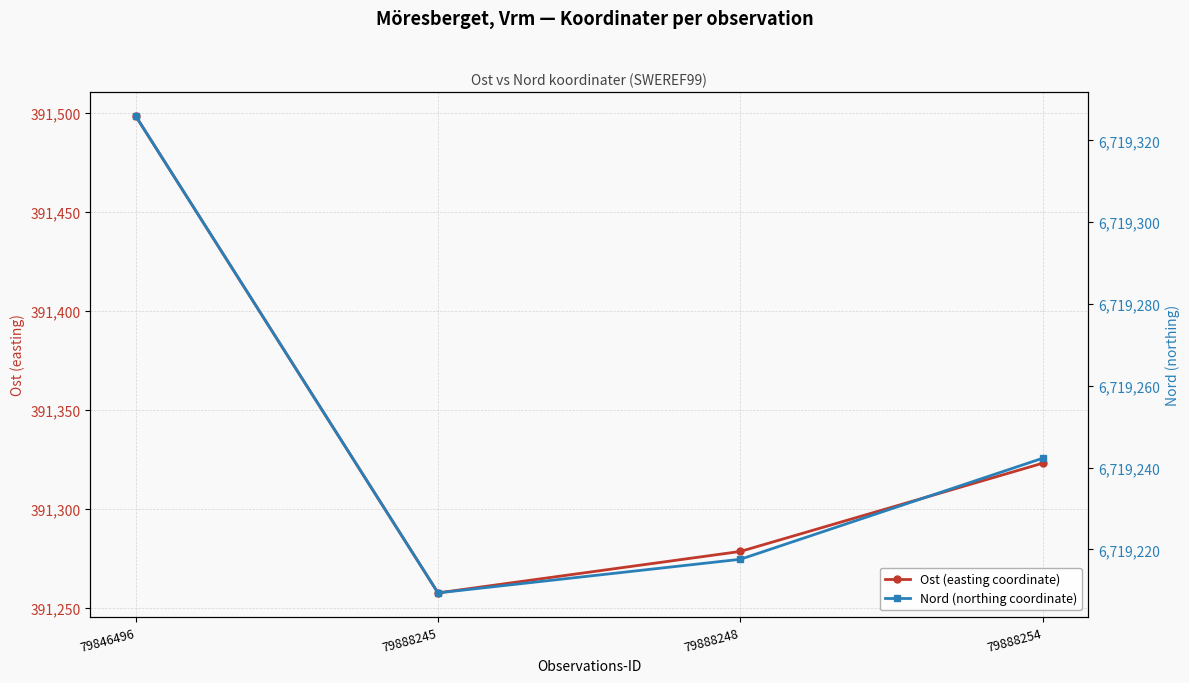

What is the spread (max minus min) of values at 79846496?

6327827.5